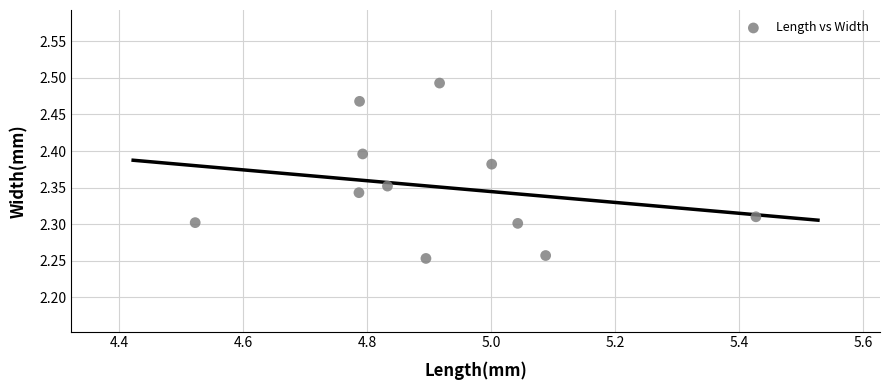

What is the range of X values (max minus min)?

0.9